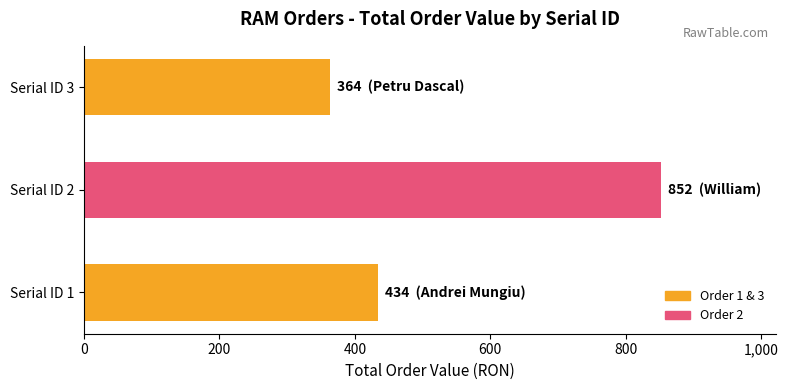

Does the chart contain stacked bars?

No